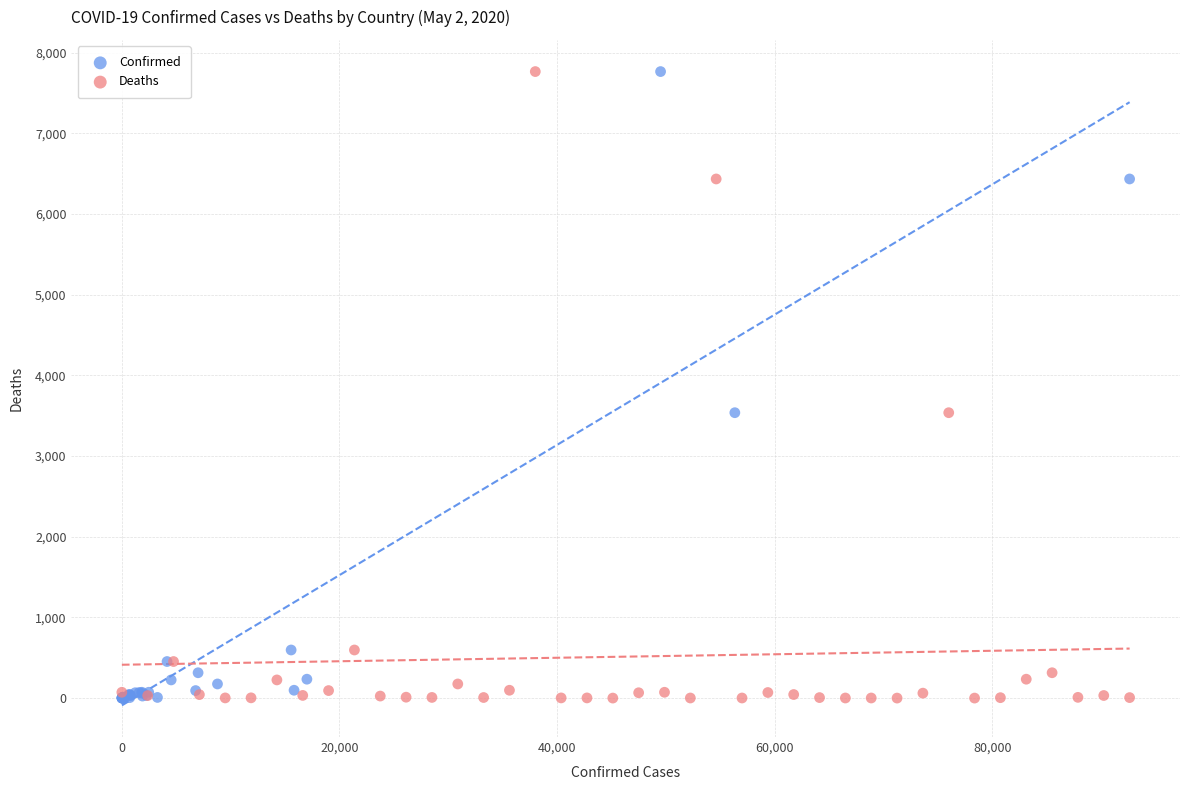

What are all the series names shown in the legend?

Confirmed, Deaths